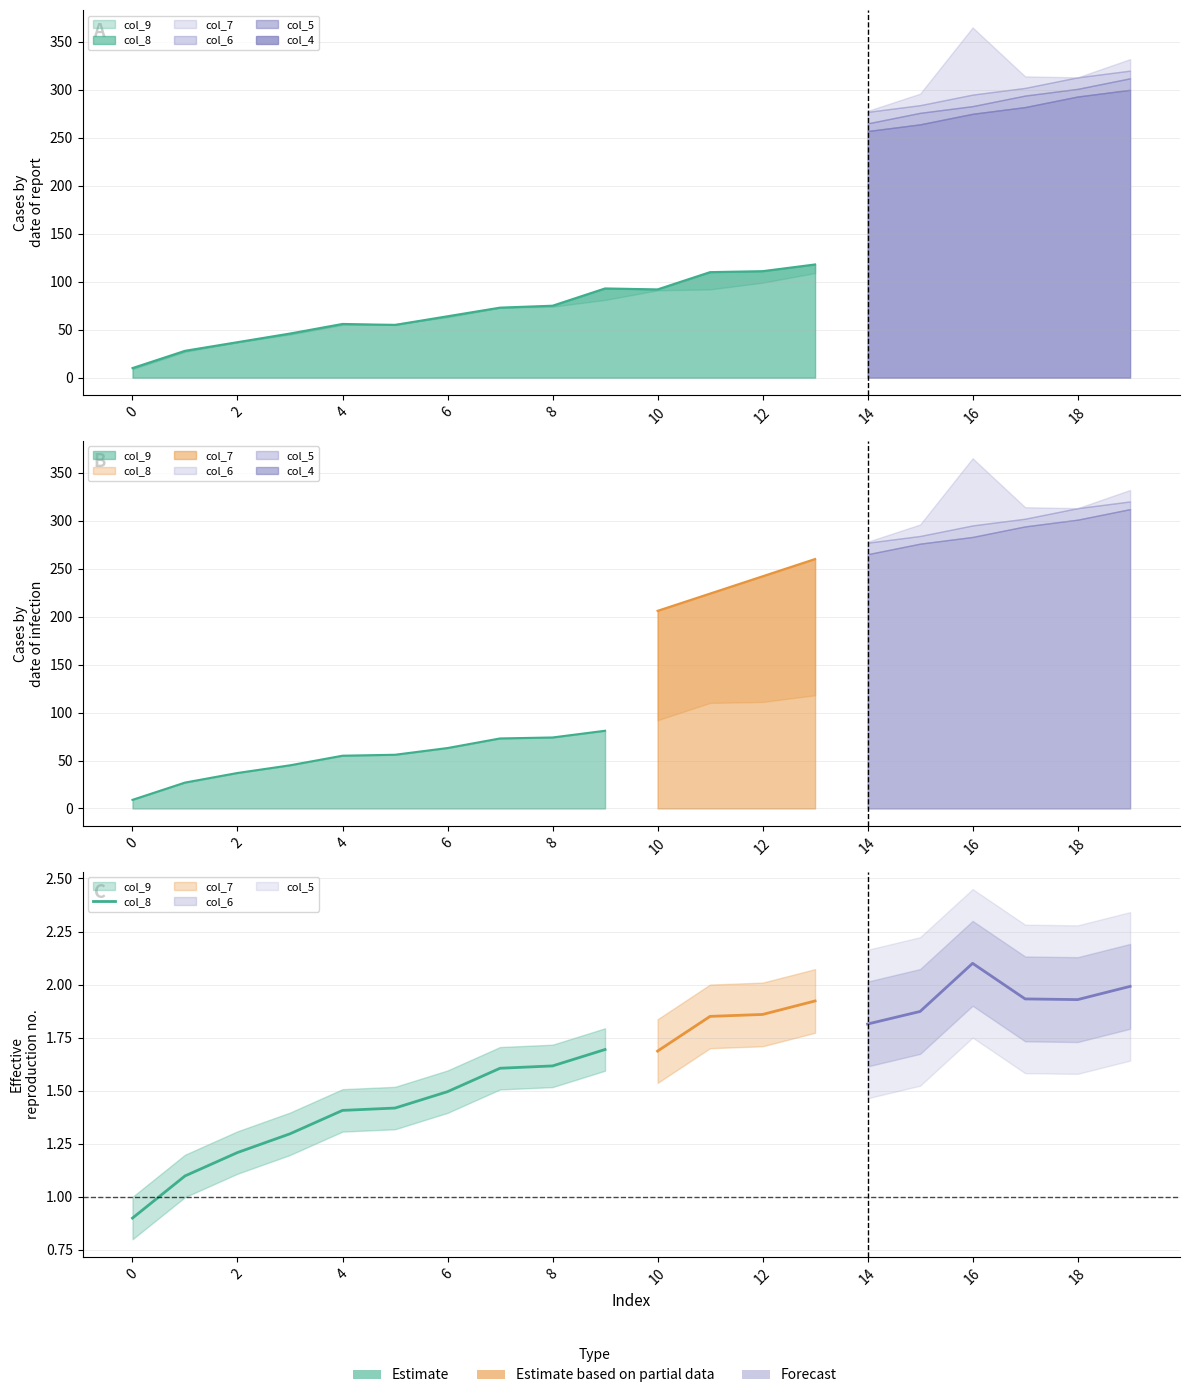

Rank the categories by value from highest to lowest.

18, 16, 14, 12, 10, 8, 6, 4, 2, 0